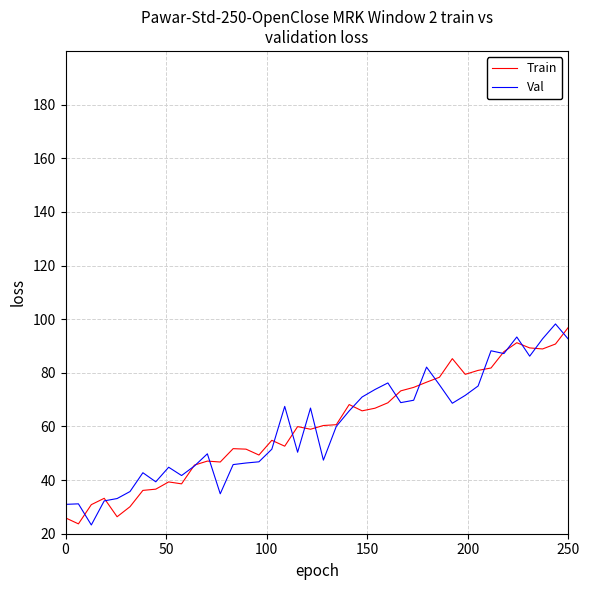

What is the lowest value of the Val series?

23.3